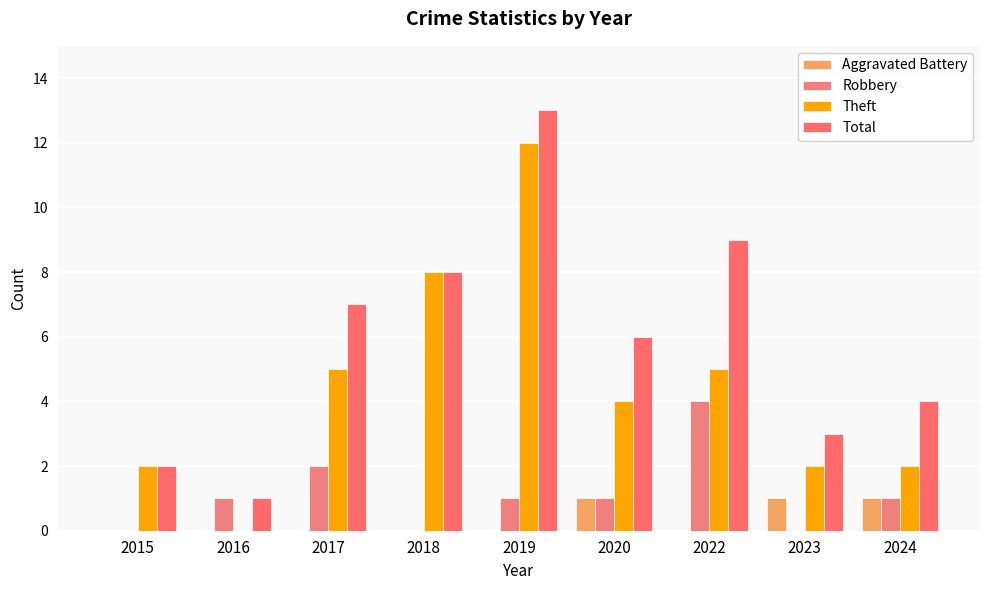

What is the total value across all series at 2023?

6